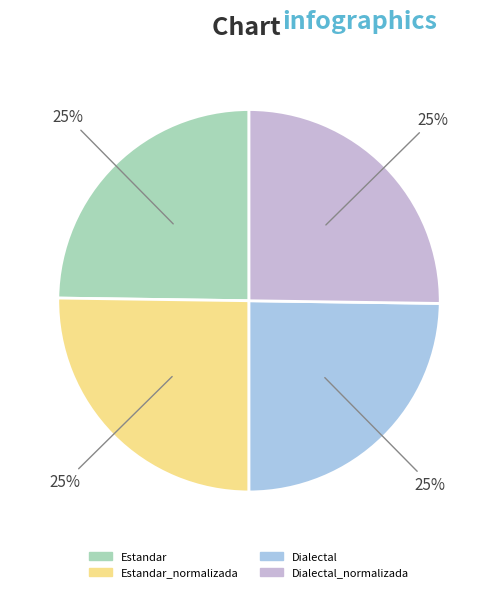

Which category has the smallest portion of the pie?

Estandar